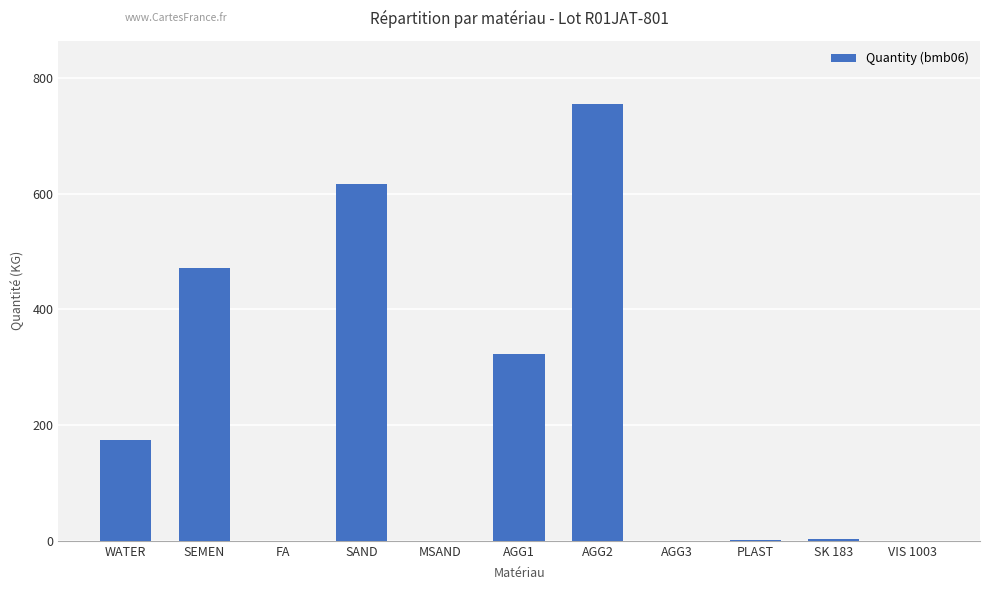

What is the maximum value shown in the chart?

755